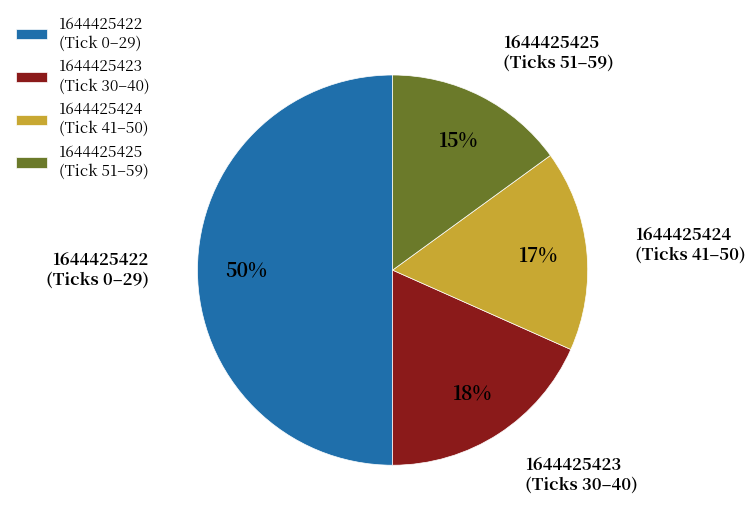

Is it true that 1644425422 is 50% of the pie?

True